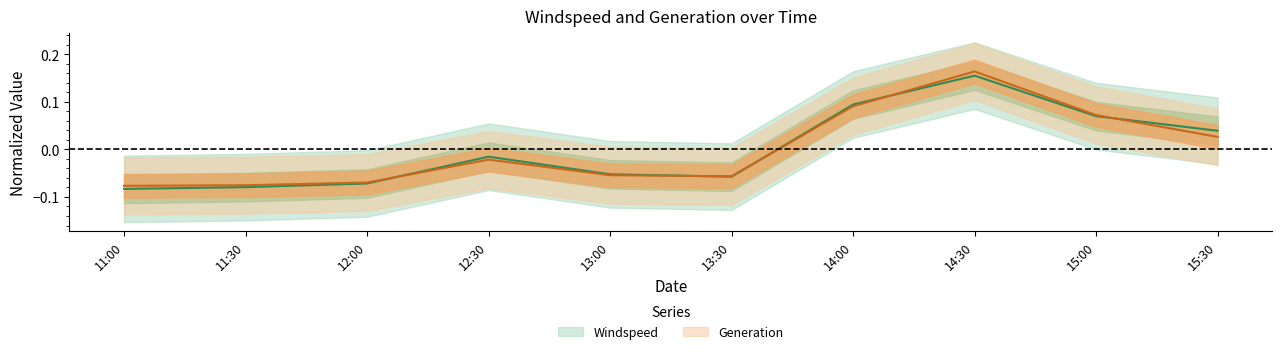

List the labels in order of Windspeed value, smallest first.

11:00, 11:30, 12:00, 13:30, 13:00, 12:30, 15:30, 15:00, 14:00, 14:30